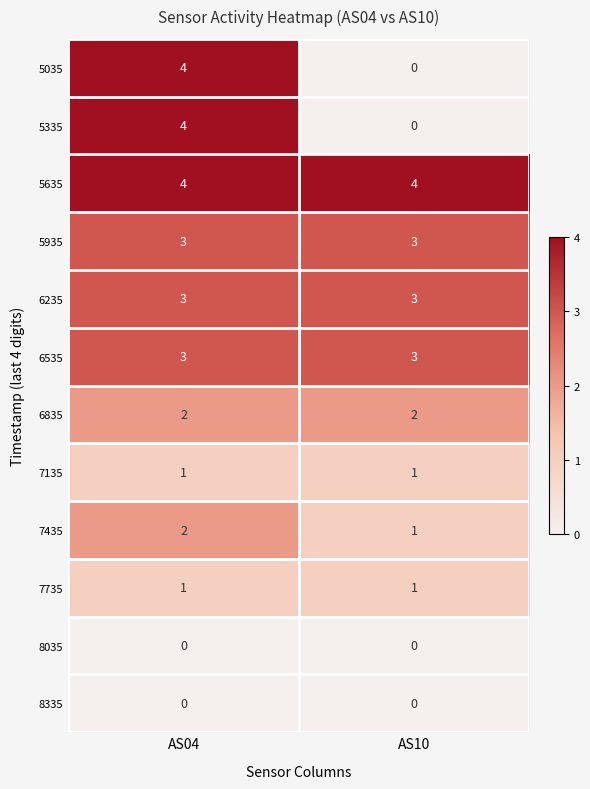

Which series has the largest total across all categories?

5635